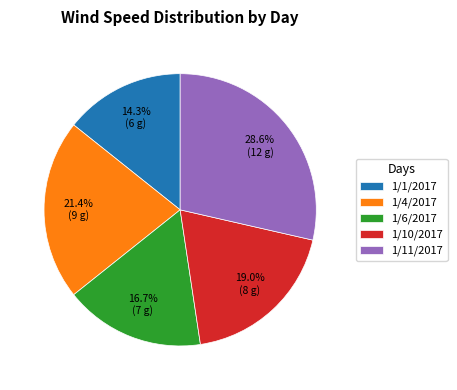

How many segments does this pie chart have?

5